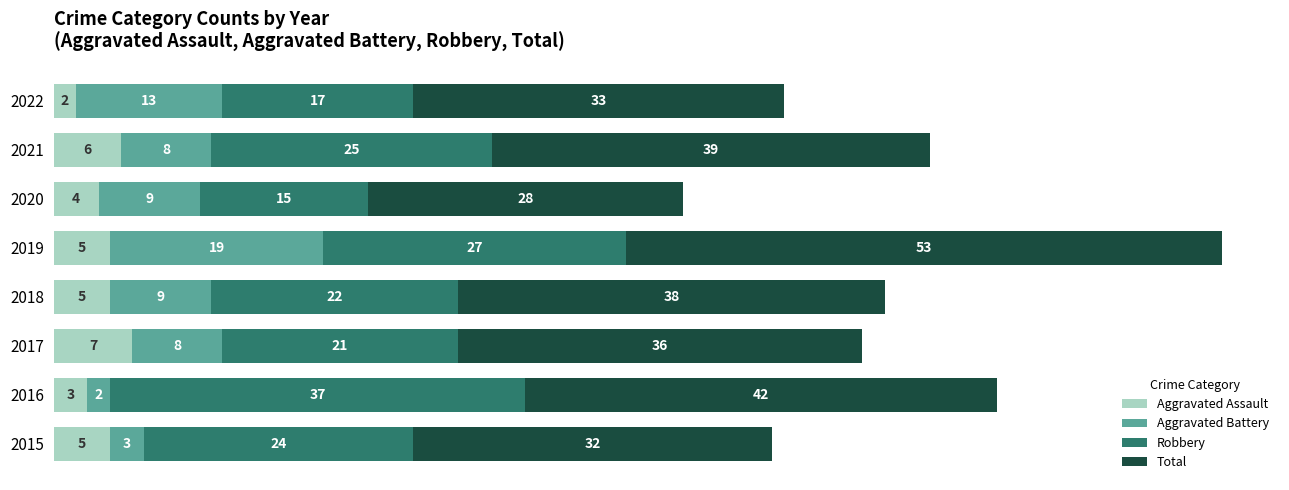

What is the total value across all series at 2018?

74